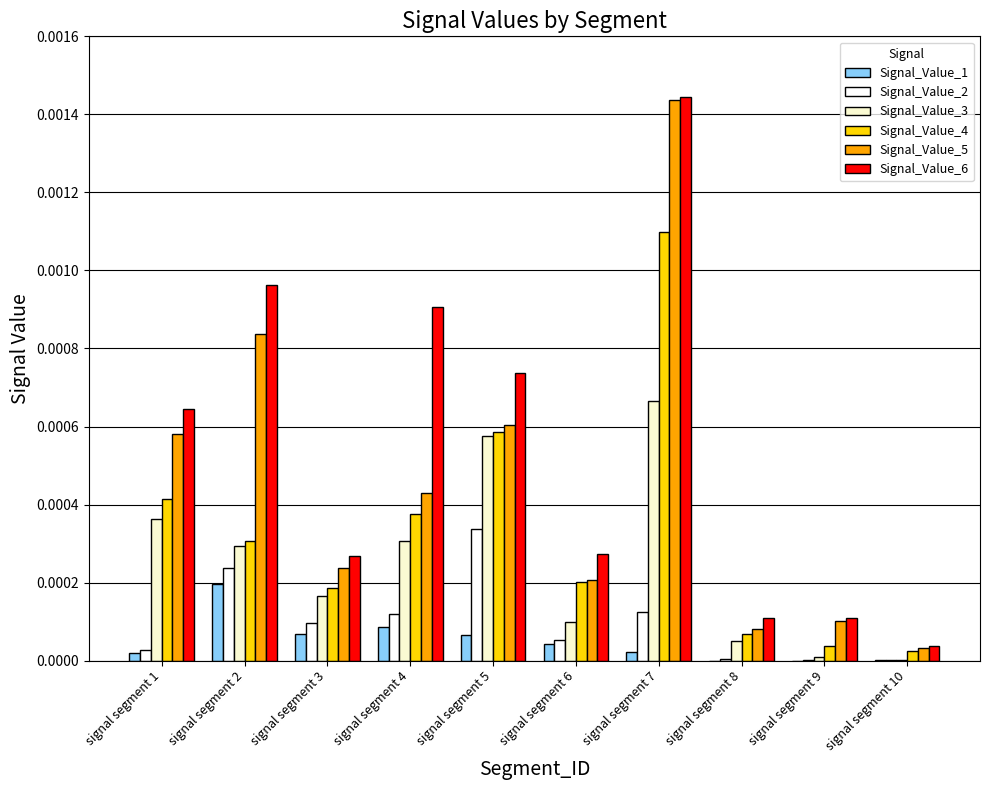

Between signal segment 2 and signal segment 3, which series saw the biggest shift?

Signal_Value_6